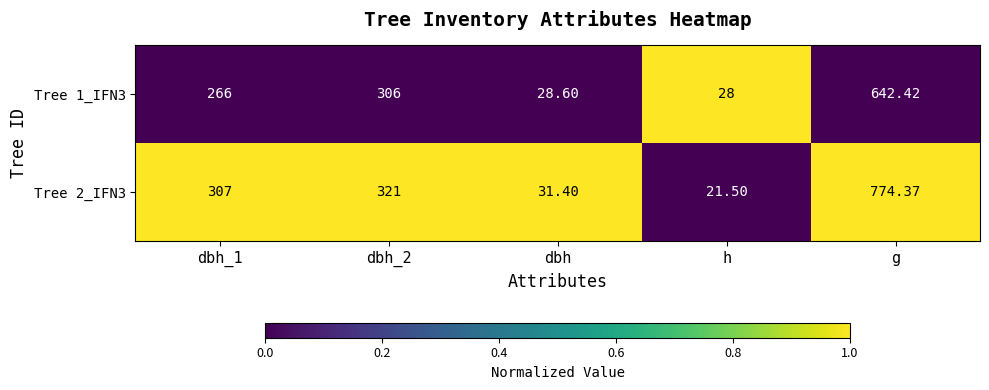

At which category is the sum across all series the highest?

g